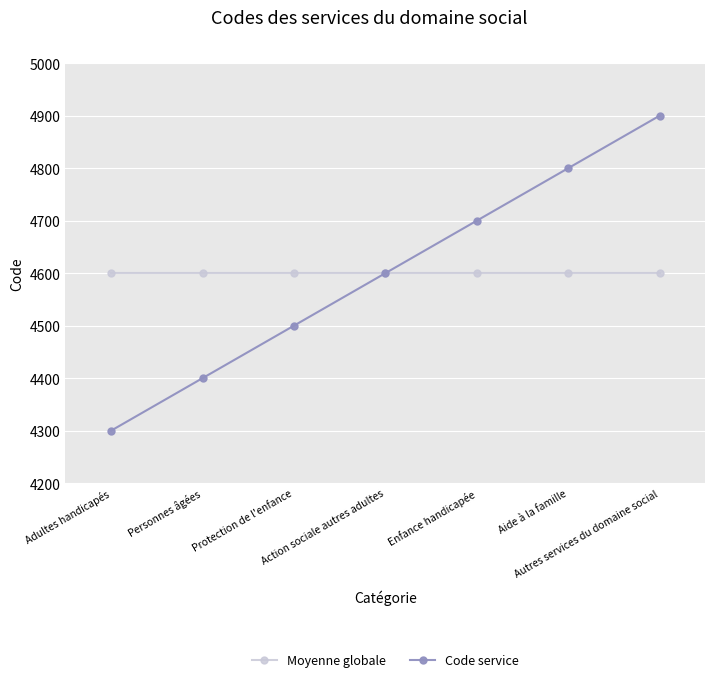

Is it true that Code service equals 4400 at Personnes âgées?

True